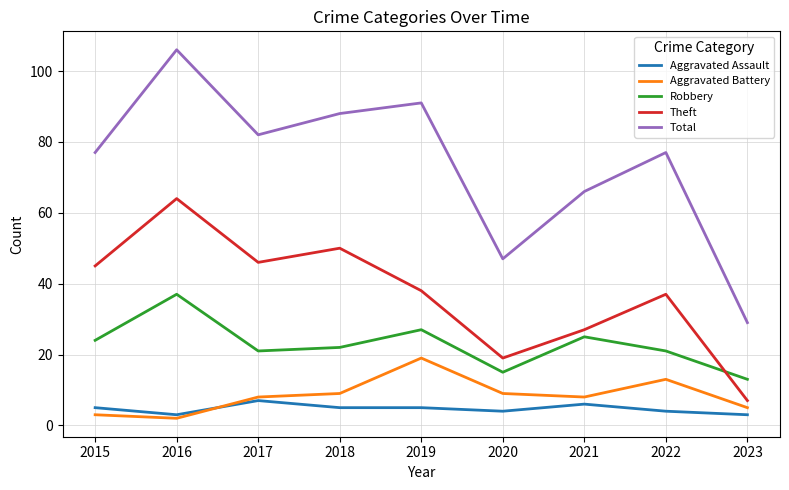

At which label does Theft reach its peak?

2016